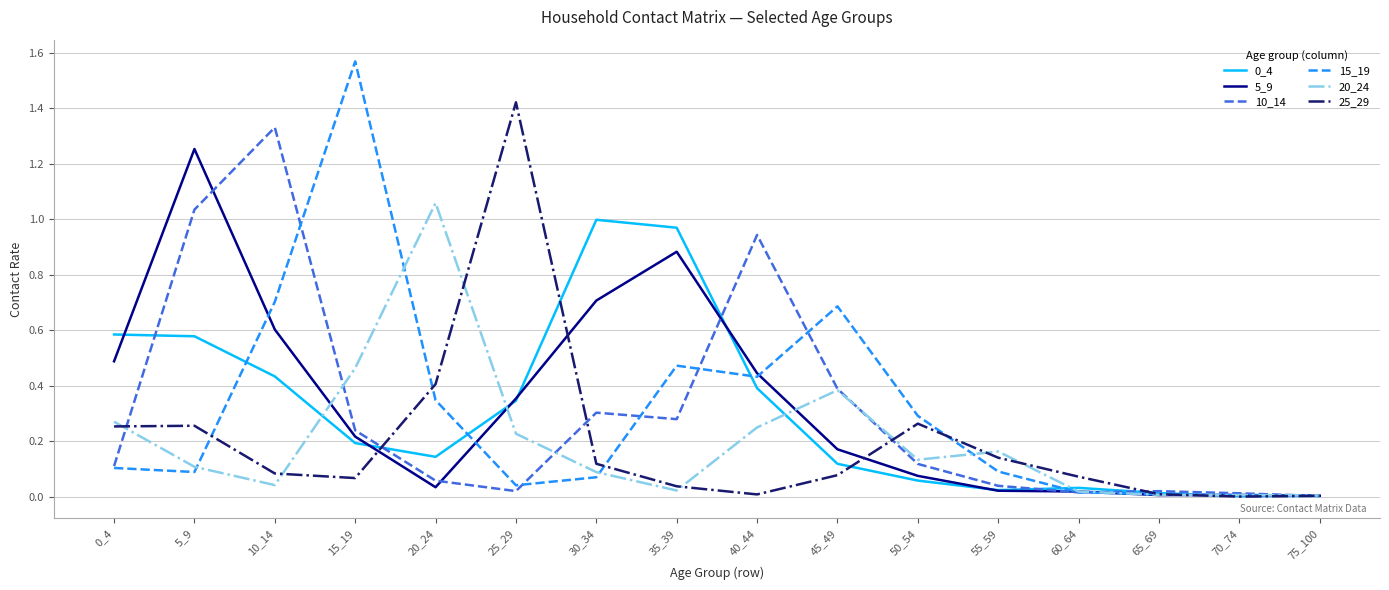

What is the total value across all series at 10_14?

3.2